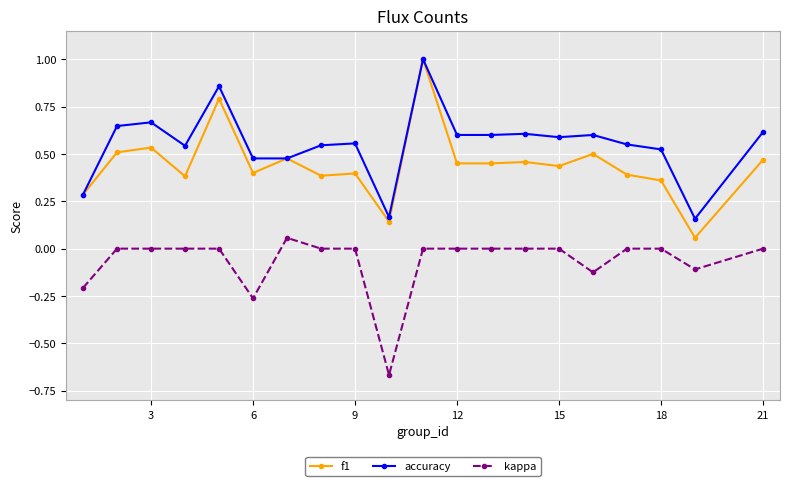

Count the number of data series in this chart.

3